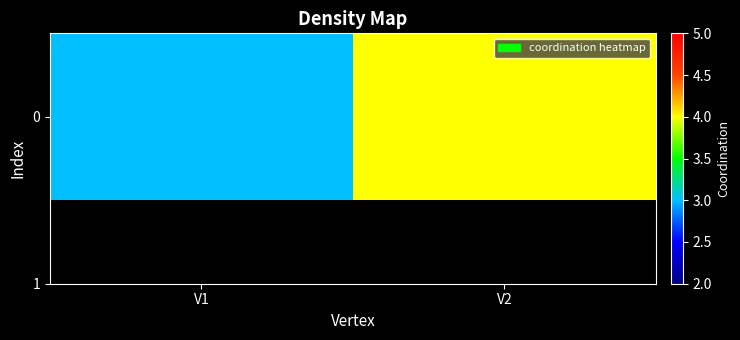

Reading left to right, list all the values displayed in this chart.

V1=3	V2=4